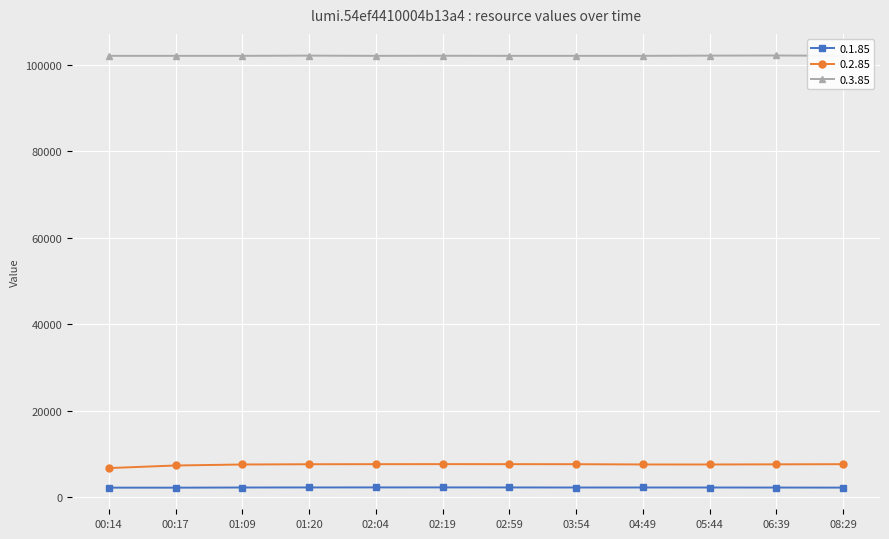

Between 00:17 and 05:44, which series saw the biggest shift?

0.2.85